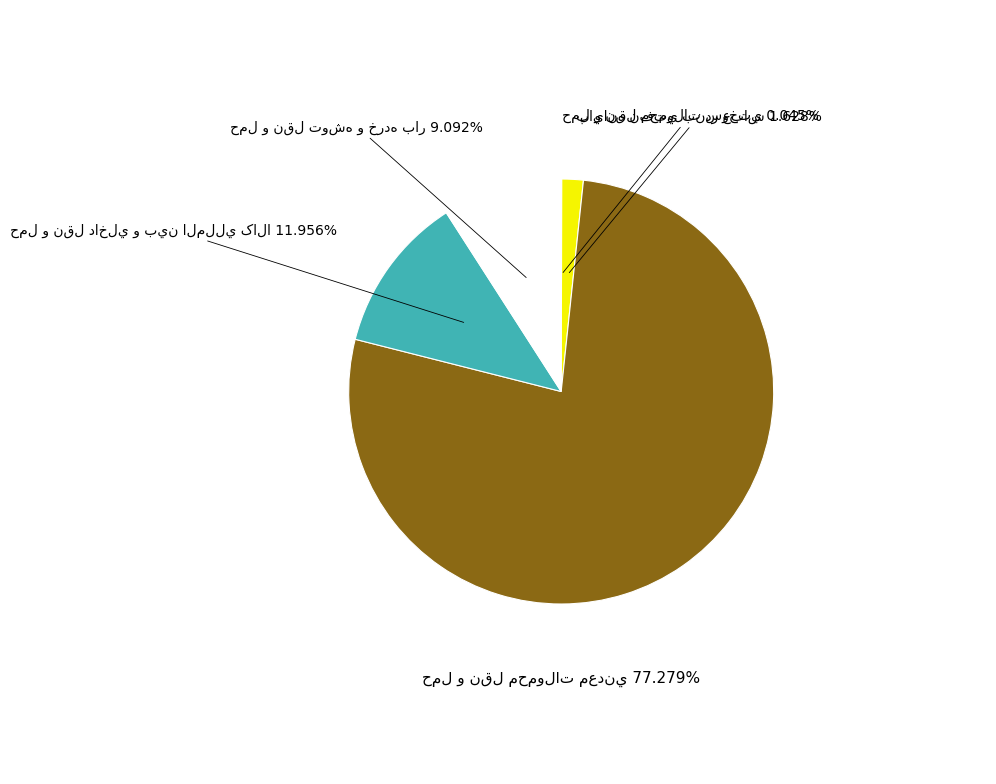

Is there any slice that represents more than half of the pie?

Yes